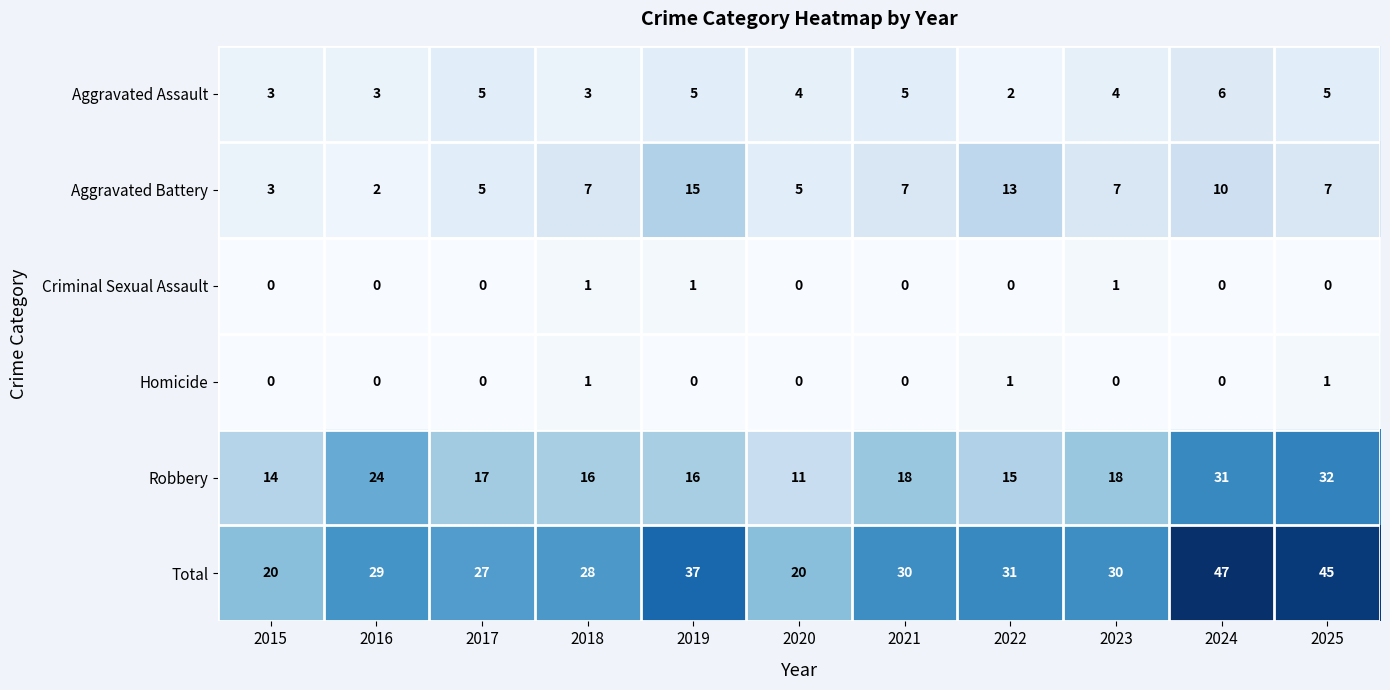

Is it true that Total equals 45 at 2025?

True